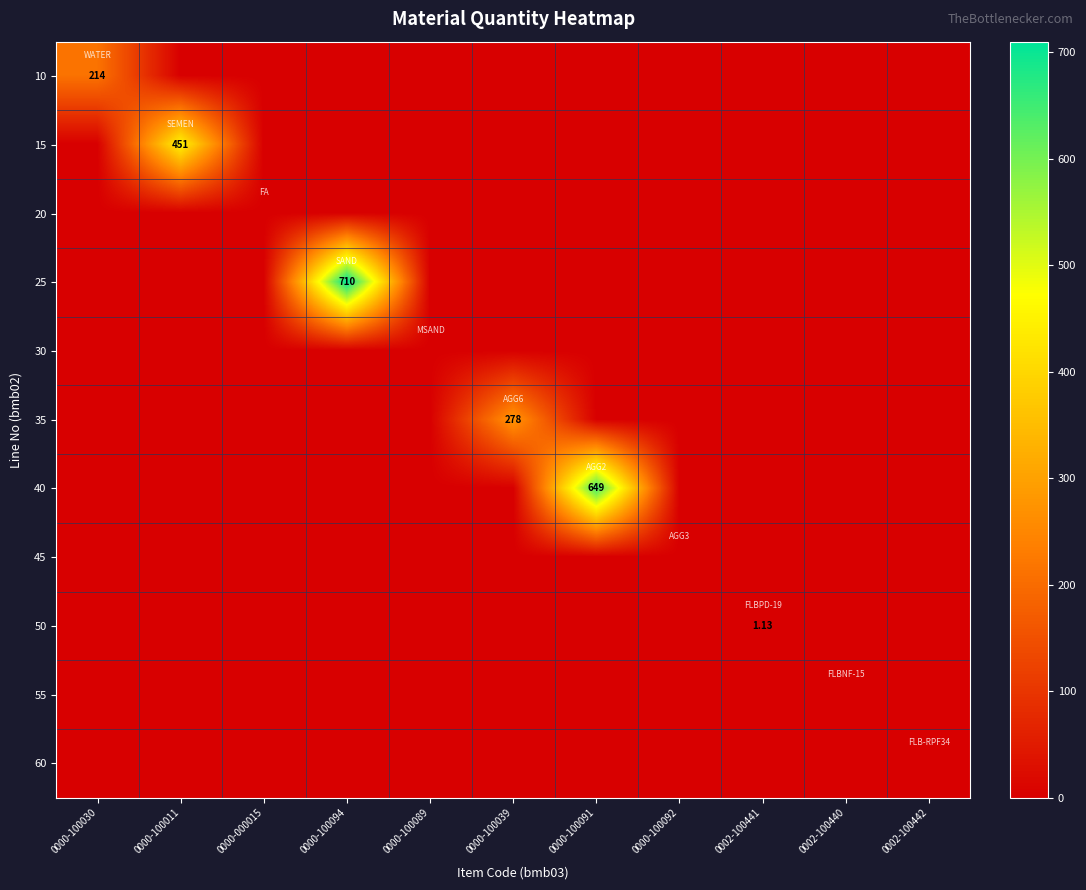

Which category has the lowest value in the 45 series?

0000-100030